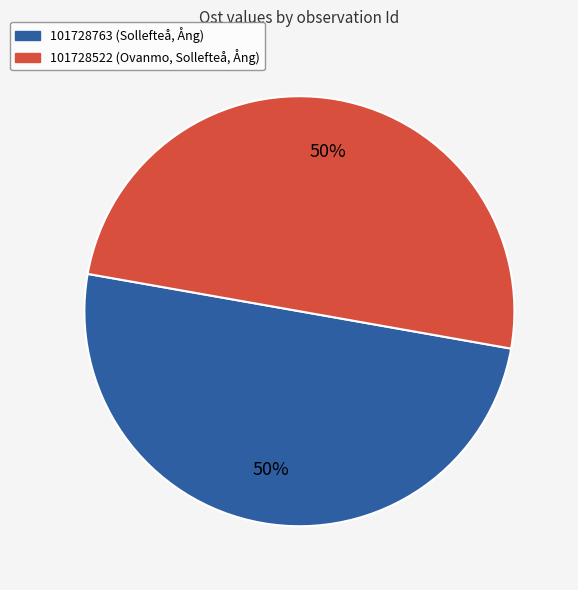

Do 101728763 (Sollefteå, Ång) and 101728522 (Ovanmo, Sollefteå, Ång) together represent more than half of the pie?

Yes